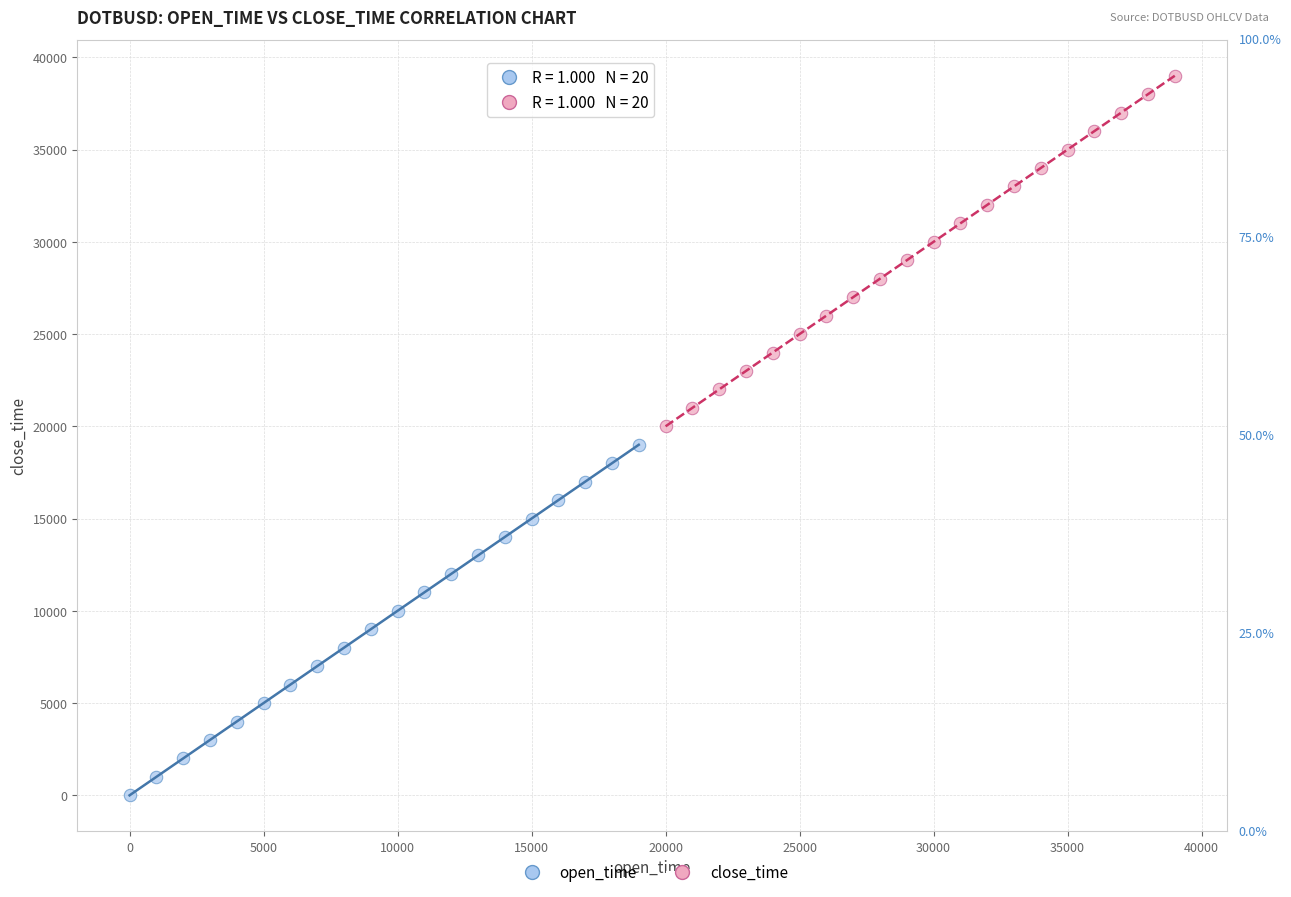

What are all the series names shown in the legend?

open_time, close_time